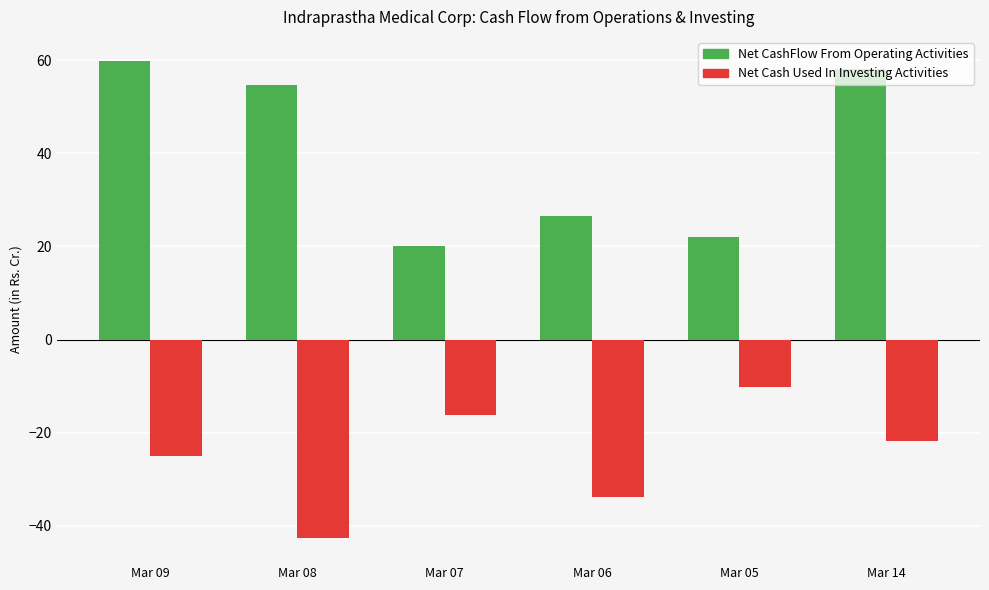

What is the minimum value for Net Cash Used In Investing Activities?

-42.6